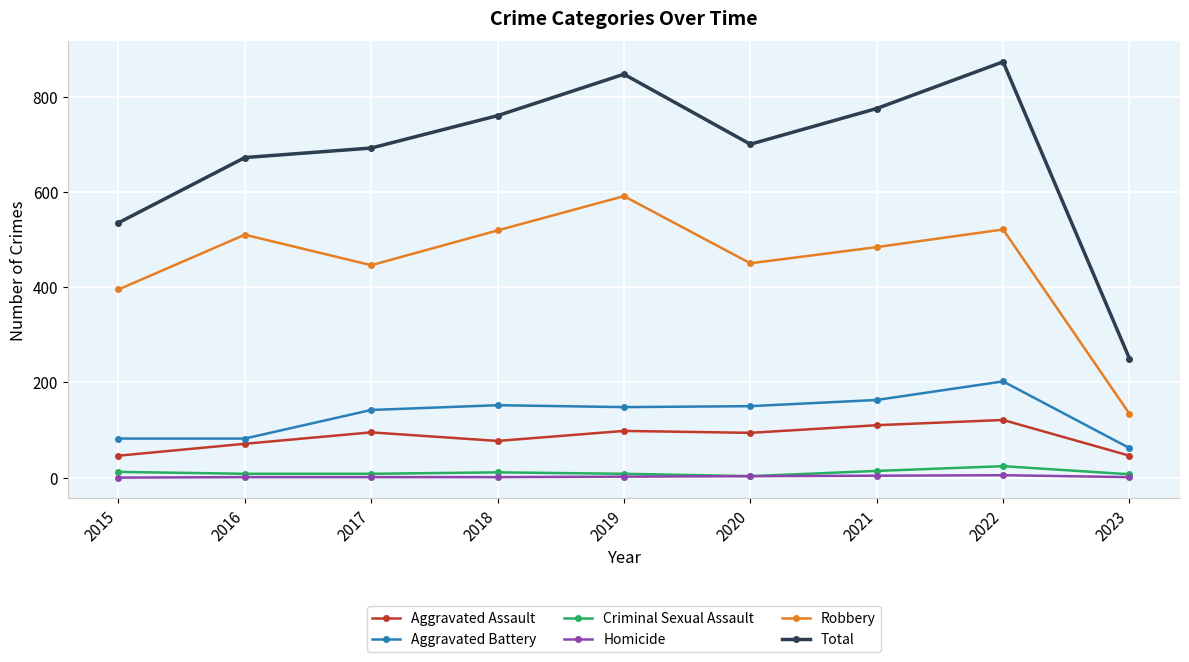

Which category has the lowest value in the Robbery series?

2023